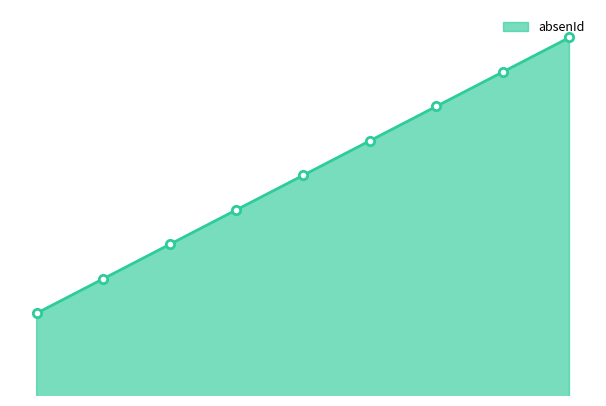

How many data points are above 11022?

4